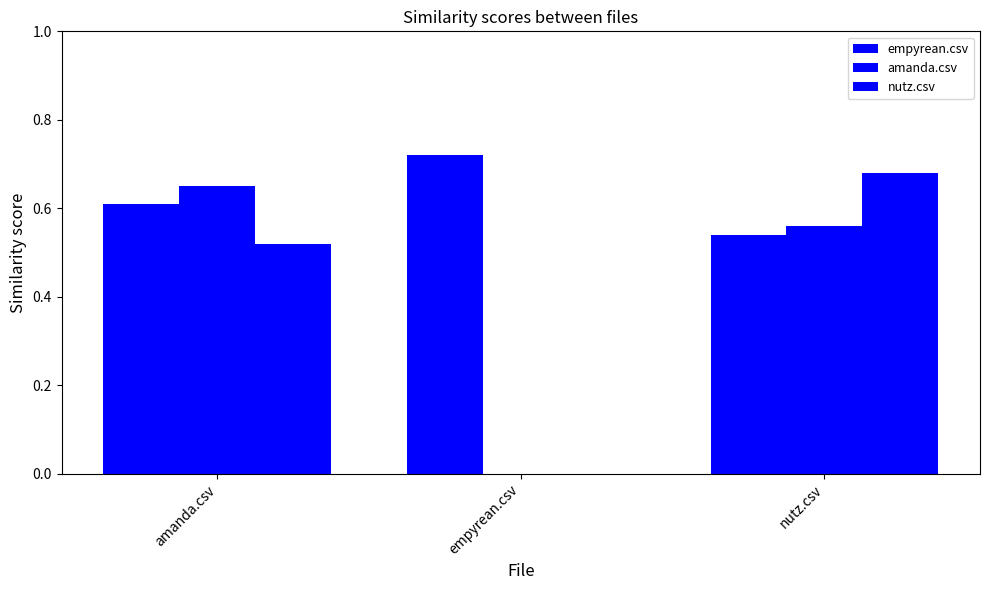

Are the bars horizontal?

No